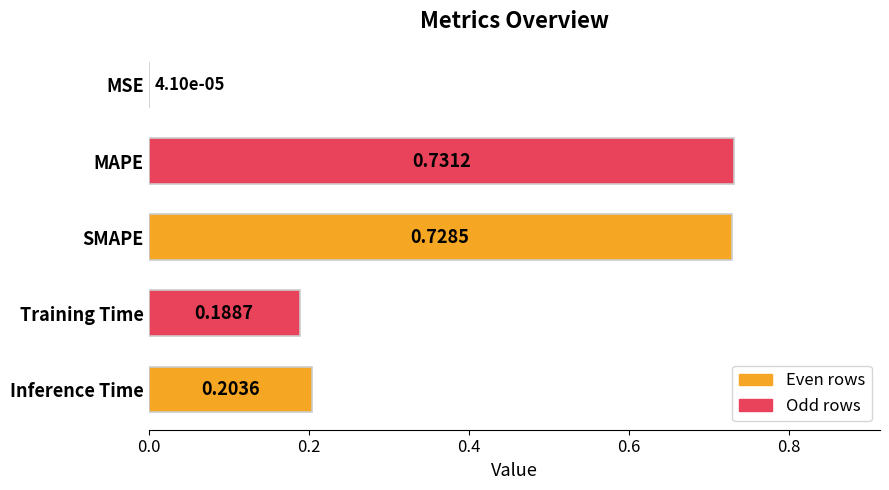

How many series are shown in this chart?

1